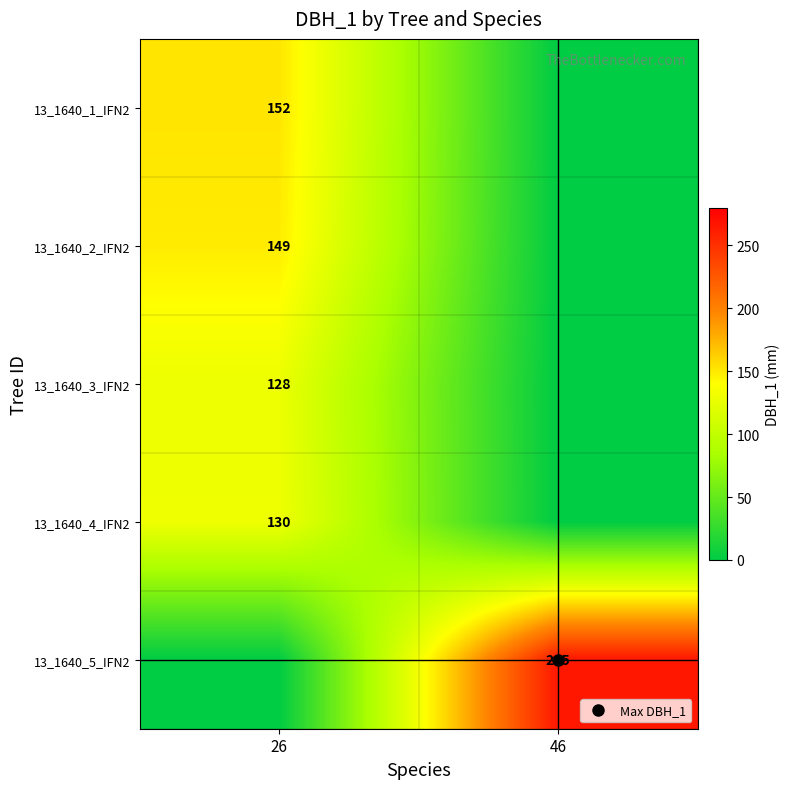

At 26, list the series in order from smallest to largest.

13_1640_5_IFN2, 13_1640_3_IFN2, 13_1640_4_IFN2, 13_1640_2_IFN2, 13_1640_1_IFN2